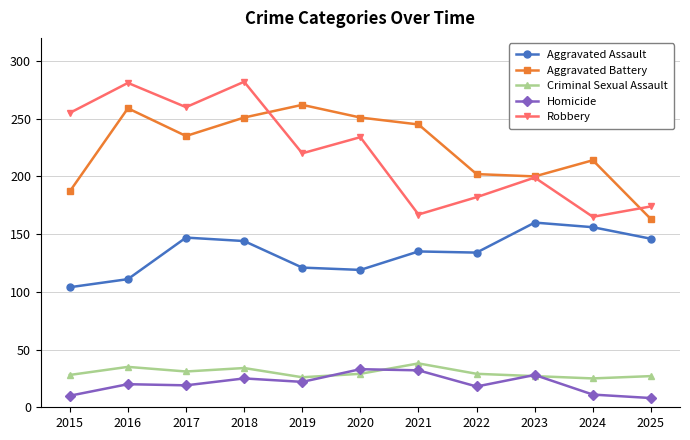

What is the difference between the second highest and second lowest values in the Aggravated Battery series?

72